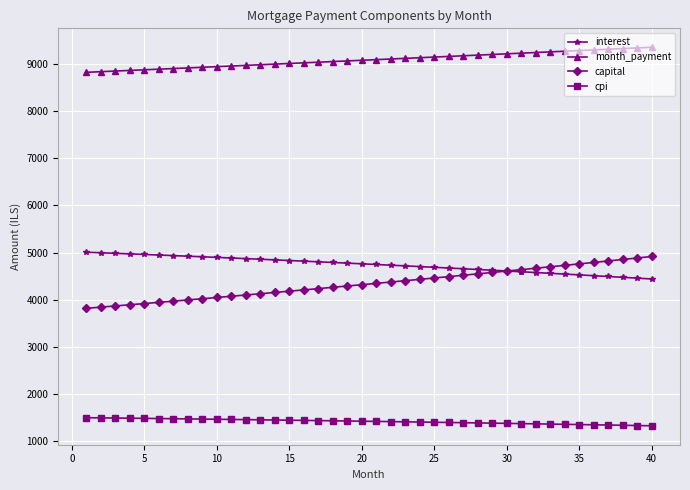

What is the value of the interest point at the 40th from the left?

4439.8